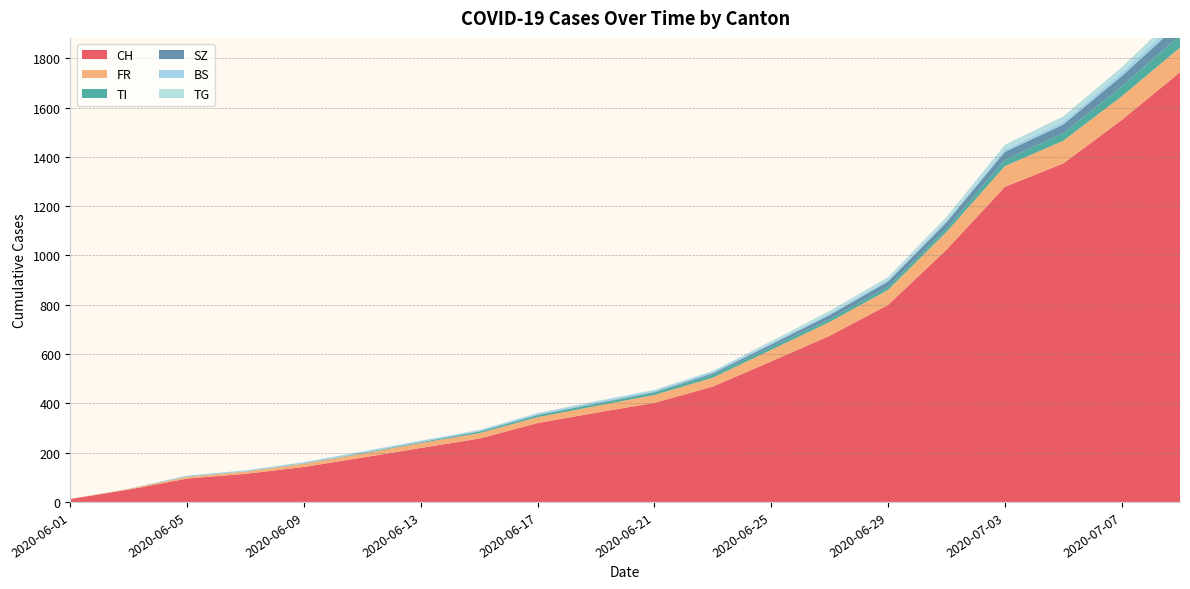

Reading right to left, transcribe all the data shown in this chart.

CH: 2020-07-09=1743	2020-07-07=1549	2020-07-05=1373	2020-07-03=1278	2020-07-01=1023	2020-06-29=799	2020-06-27=674	2020-06-25=570	2020-06-23=468	2020-06-21=402	2020-06-19=362	2020-06-17=320	2020-06-15=257	2020-06-13=219	2020-06-11=180	2020-06-09=142	2020-06-07=114	2020-06-05=95	2020-06-03=50	2020-06-01=12
FR: 2020-07-09=100	2020-07-07=96	2020-07-05=92	2020-07-03=84	2020-07-01=72	2020-06-29=61	2020-06-27=56	2020-06-25=47	2020-06-23=36	2020-06-21=32	2020-06-19=27	2020-06-17=24	2020-06-15=22	2020-06-13=20	2020-06-11=16	2020-06-09=13	2020-06-07=9	2020-06-05=7	2020-06-03=3	2020-06-01=0
TI: 2020-07-09=50	2020-07-07=40	2020-07-05=31	2020-07-03=26	2020-07-01=14	2020-06-29=13	2020-06-27=12	2020-06-25=12	2020-06-23=12	2020-06-21=10	2020-06-19=9	2020-06-17=8	2020-06-15=6	2020-06-13=3	2020-06-11=2	2020-06-09=1	2020-06-07=1	2020-06-05=1	2020-06-03=0	2020-06-01=0
SZ: 2020-07-09=49	2020-07-07=42	2020-07-05=35	2020-07-03=32	2020-07-01=25	2020-06-29=21	2020-06-27=16	2020-06-25=10	2020-06-23=6	2020-06-21=2	2020-06-19=2	2020-06-17=1	2020-06-15=1	2020-06-13=1	2020-06-11=1	2020-06-09=0	2020-06-07=0	2020-06-05=0	2020-06-03=0	2020-06-01=0
BS: 2020-07-09=21	2020-07-07=15	2020-07-05=12	2020-07-03=10	2020-07-01=7	2020-06-29=7	2020-06-27=7	2020-06-25=7	2020-06-23=7	2020-06-21=7	2020-06-19=7	2020-06-17=6	2020-06-15=5	2020-06-13=5	2020-06-11=5	2020-06-09=5	2020-06-07=4	2020-06-05=4	2020-06-03=1	2020-06-01=0
TG: 2020-07-09=27	2020-07-07=21	2020-07-05=21	2020-07-03=19	2020-07-01=15	2020-06-29=11	2020-06-27=10	2020-06-25=6	2020-06-23=3	2020-06-21=2	2020-06-19=2	2020-06-17=2	2020-06-15=1	2020-06-13=1	2020-06-11=1	2020-06-09=1	2020-06-07=0	2020-06-05=0	2020-06-03=0	2020-06-01=0